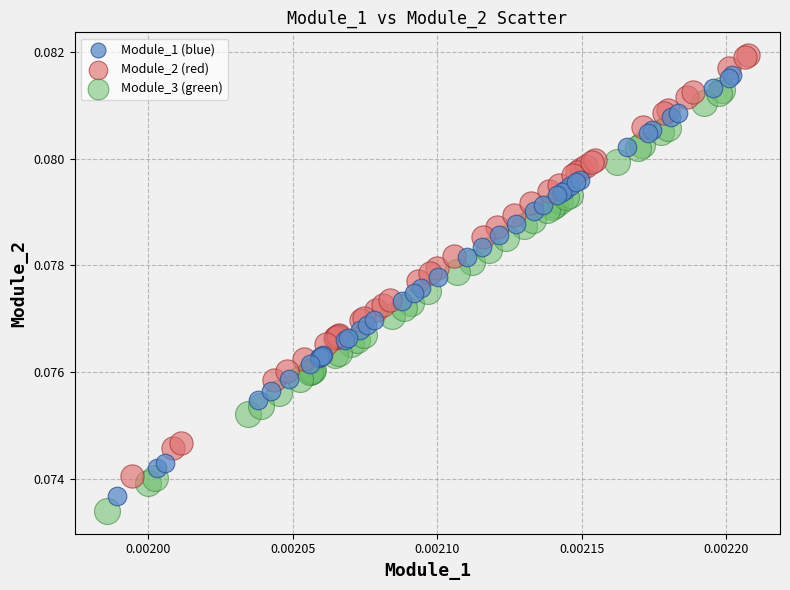

Which series has the widest spread of Y values?

Module_2 (red)